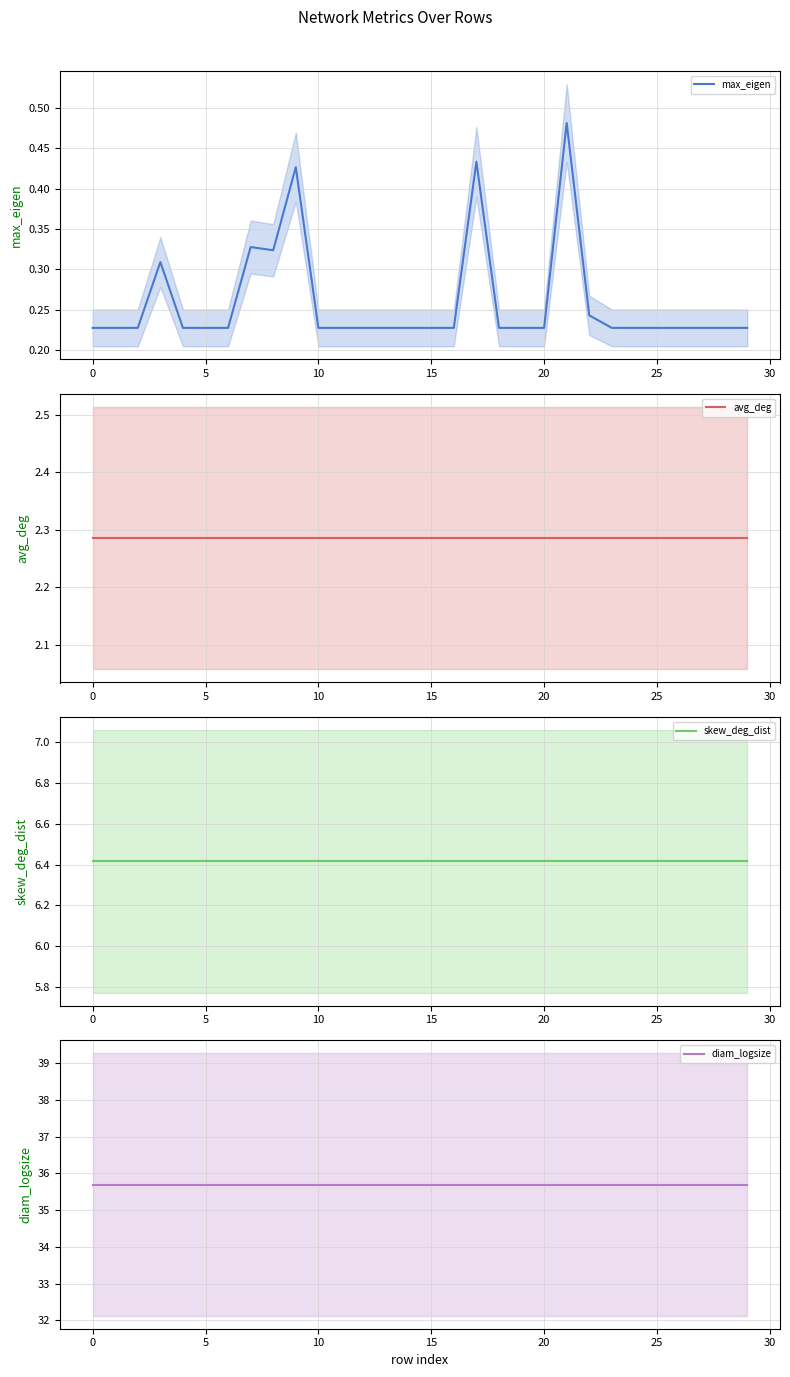

What is the difference between the highest and lowest values at 28?

35.5